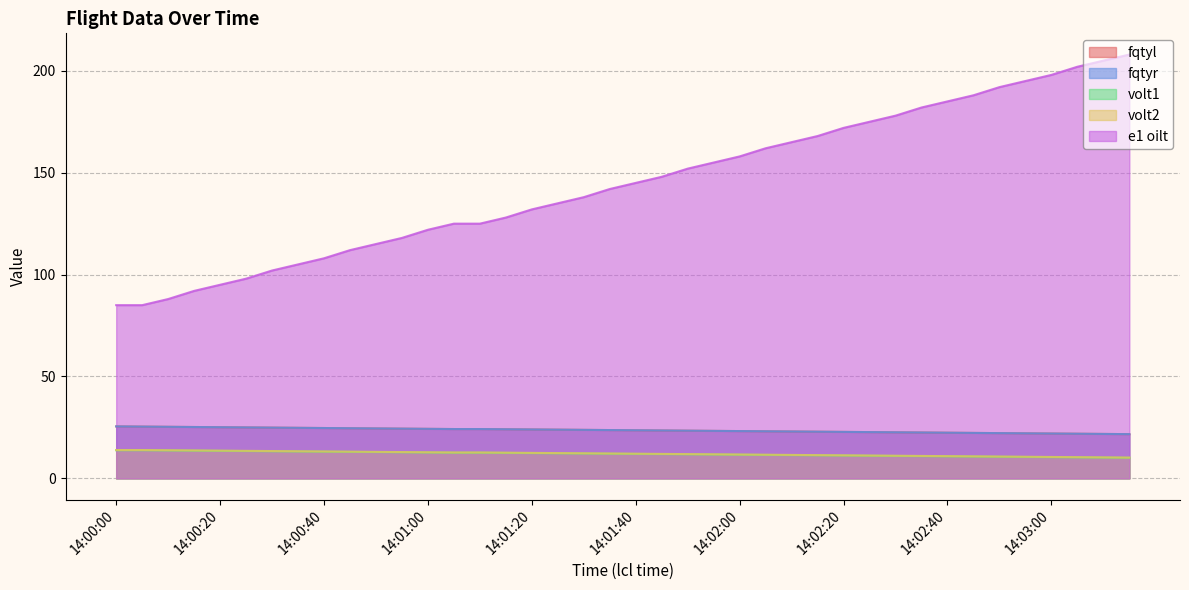

Which category has the highest value across all series?

14:03:15